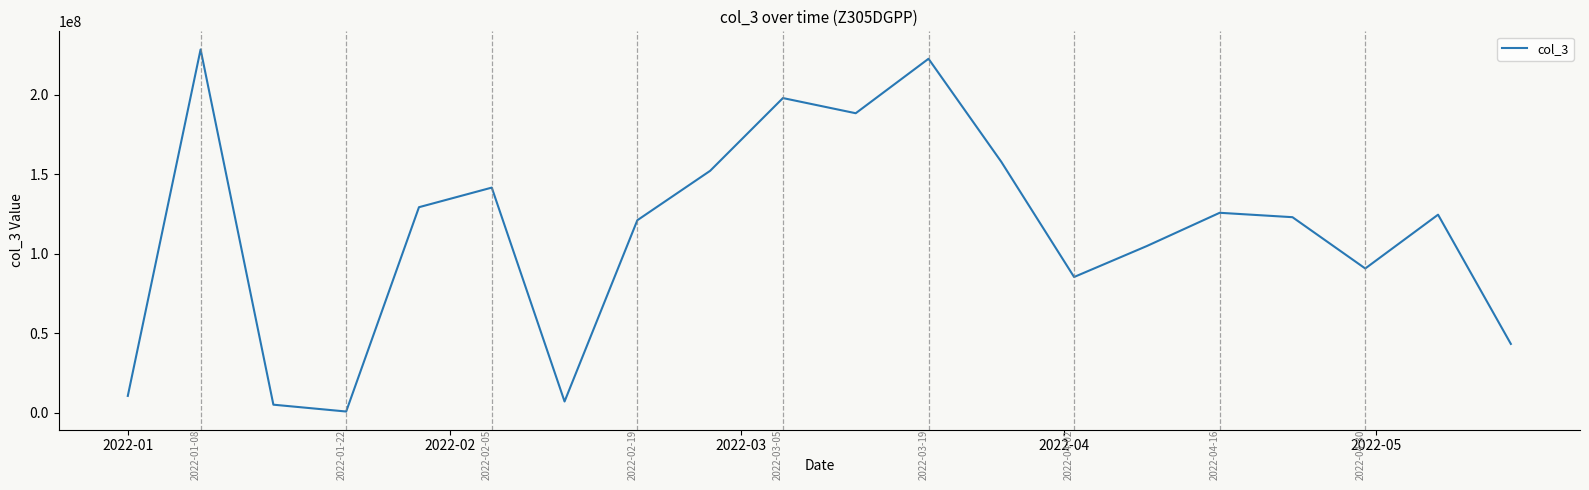

What is the greatest value displayed?

228558888